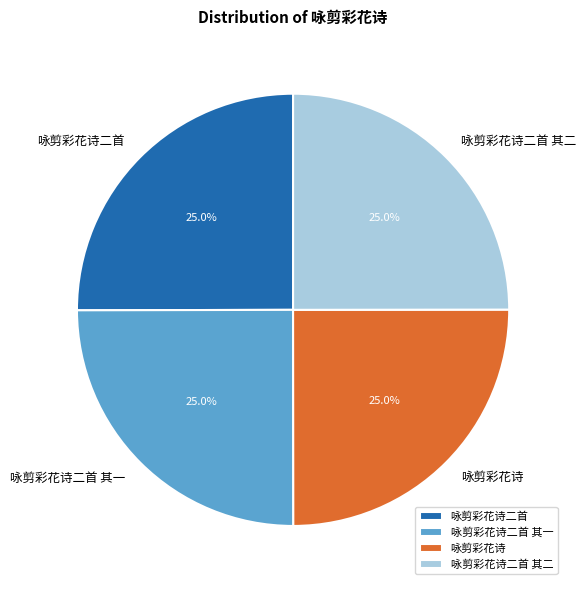

To the nearest percent, what portion does 咏剪彩花诗二首 其二 represent?

25%